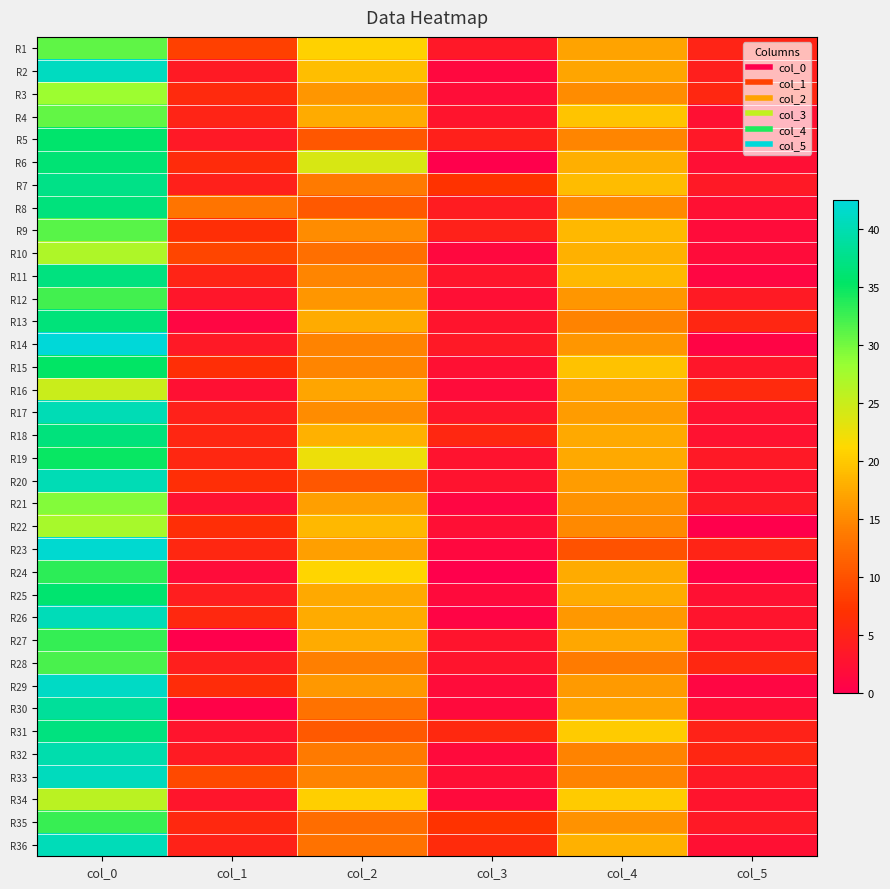

Between col_0 and col_3, which is larger?

col_0